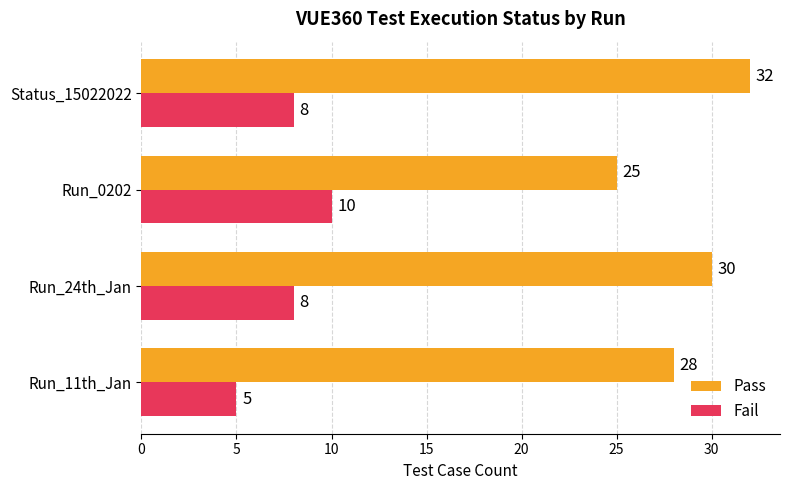

List the series in order of their peak value, lowest first.

Fail, Pass